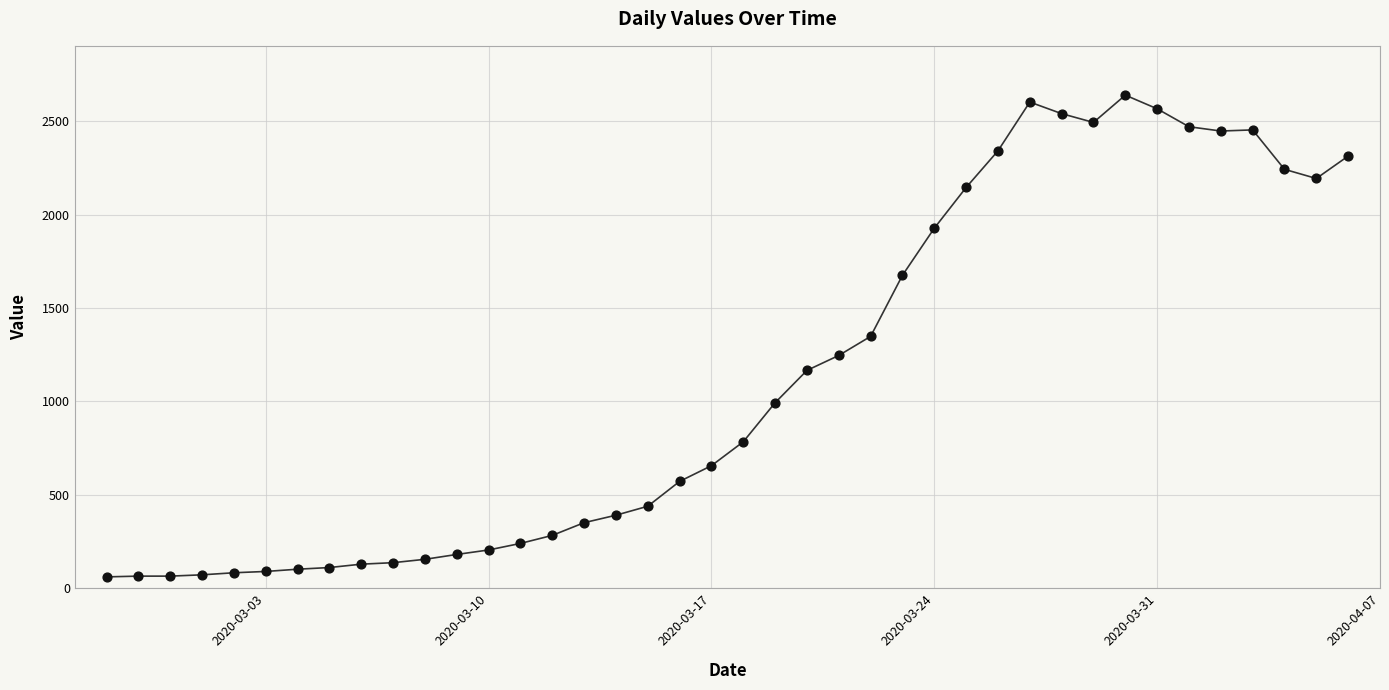

What is the difference between the maximum and minimum values?

2578